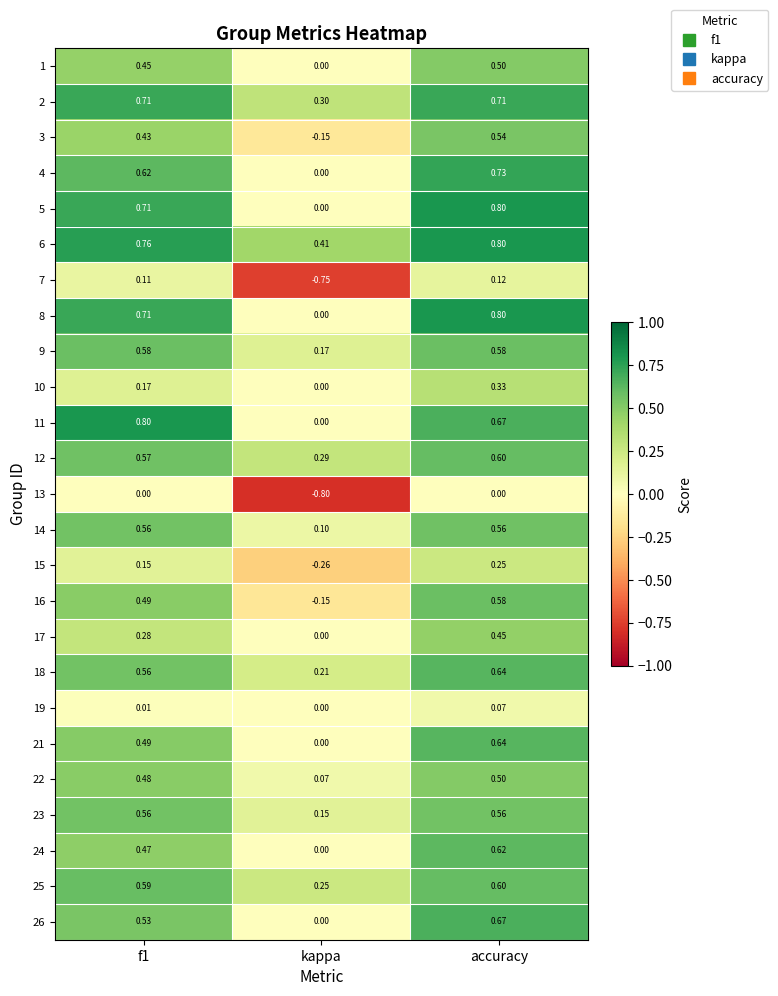

Is the value of 3 at accuracy greater than the value of 24 at kappa?

Yes